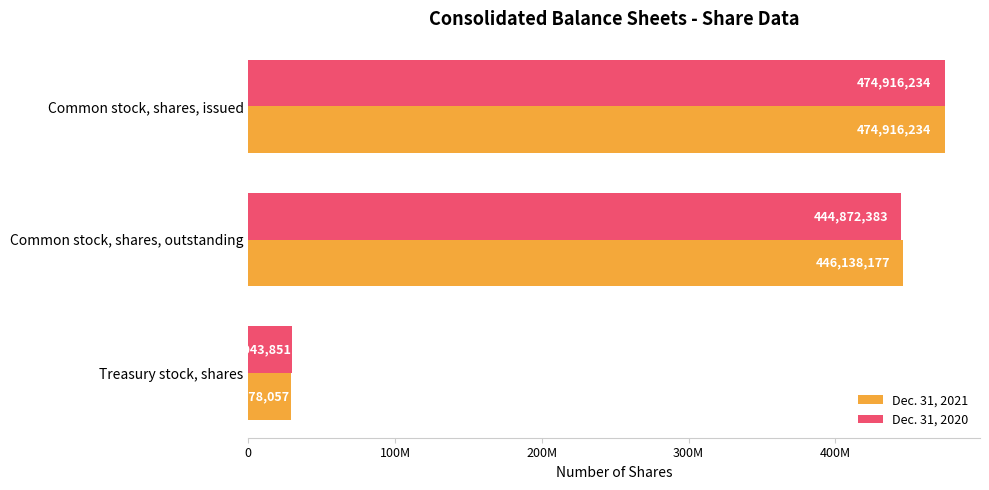

What is the difference between the maximum and second lowest values in the Dec. 31, 2021 series?

28778057